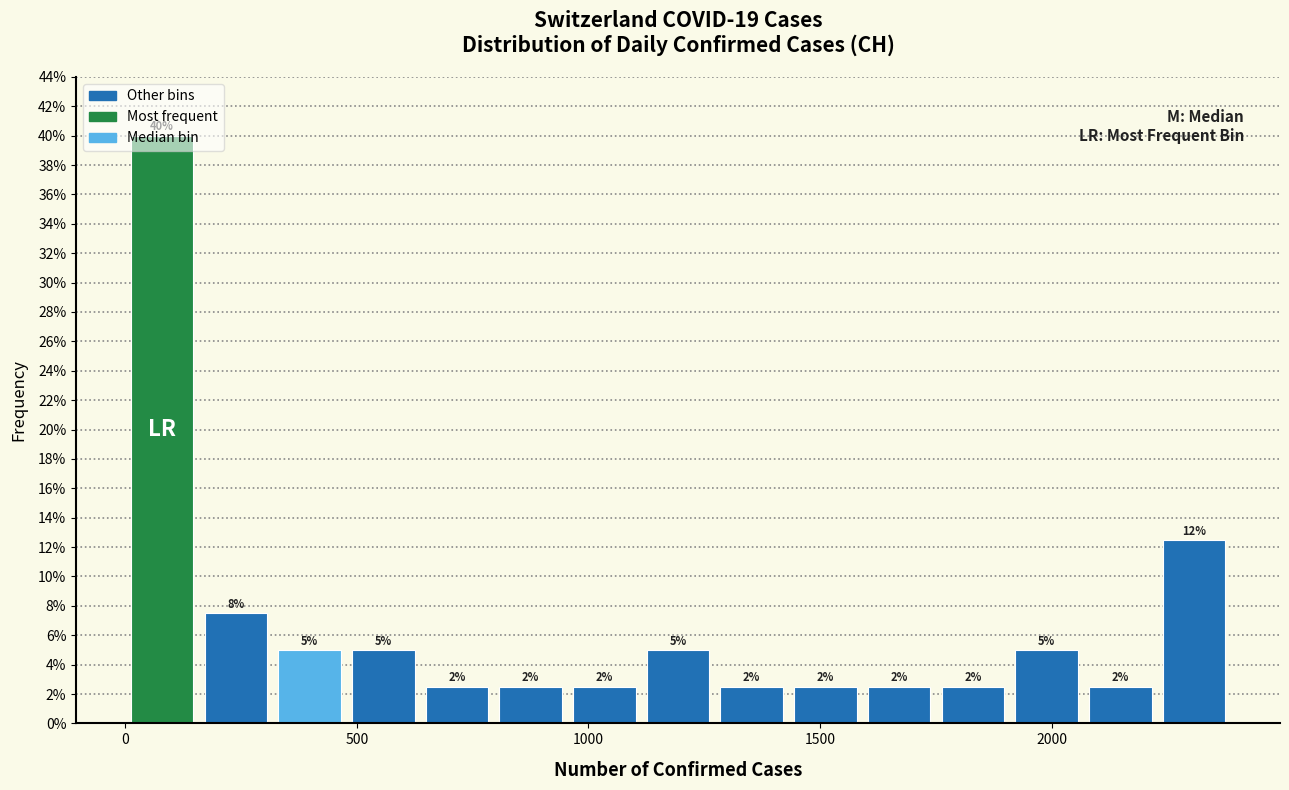

Read against the x-axis, roughly where is the centre of the tallest bar?

100